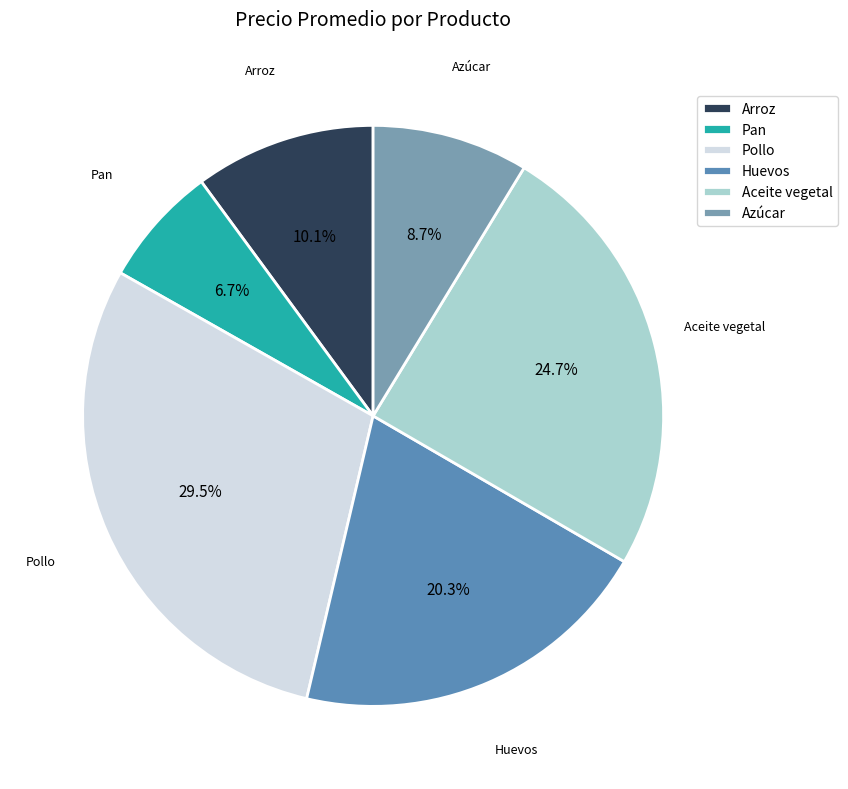

To the nearest percent, what percentage of the pie is Arroz?

10%